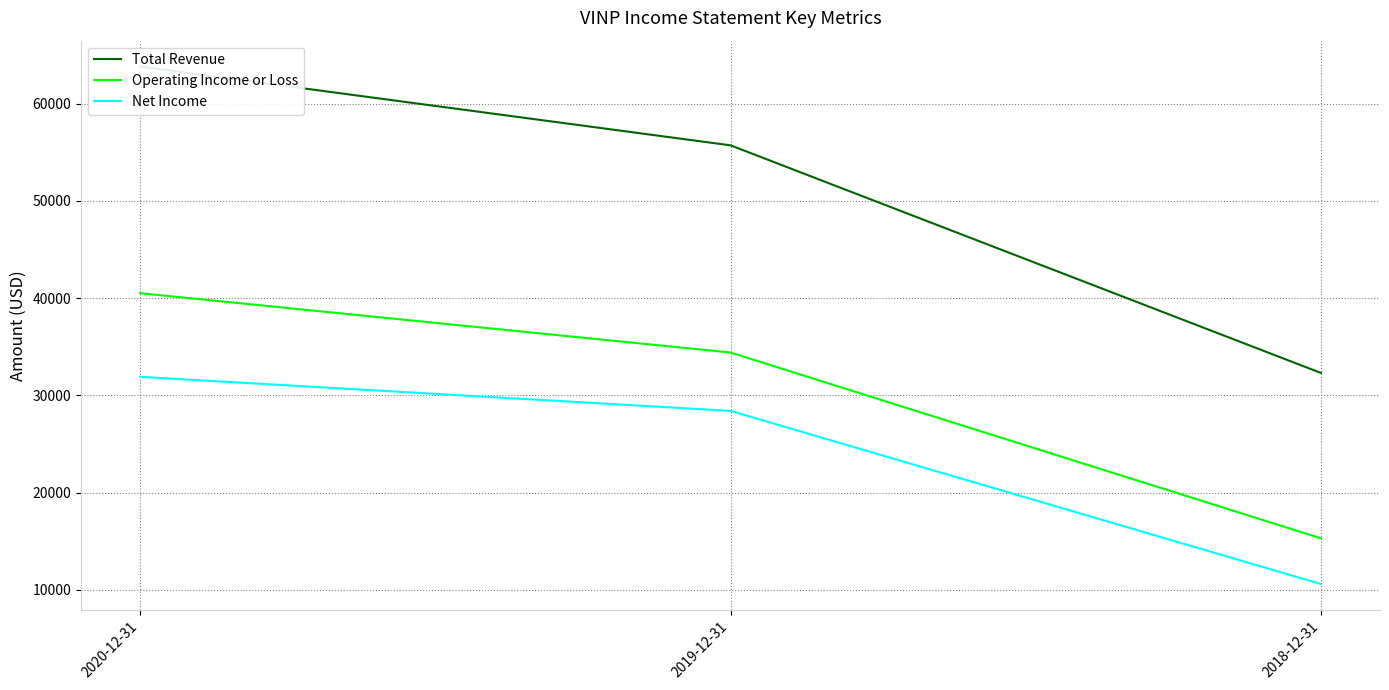

How many lines are shown in the chart?

3